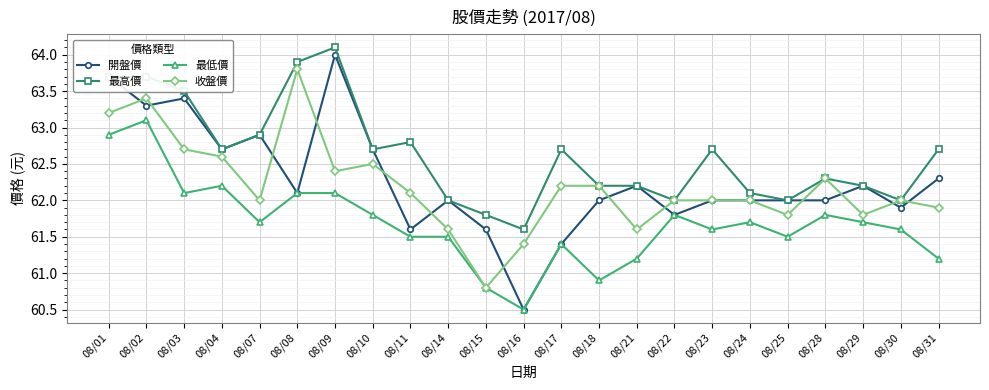

True or false: 最高價 has a value of 14.8 at 08/04.

False